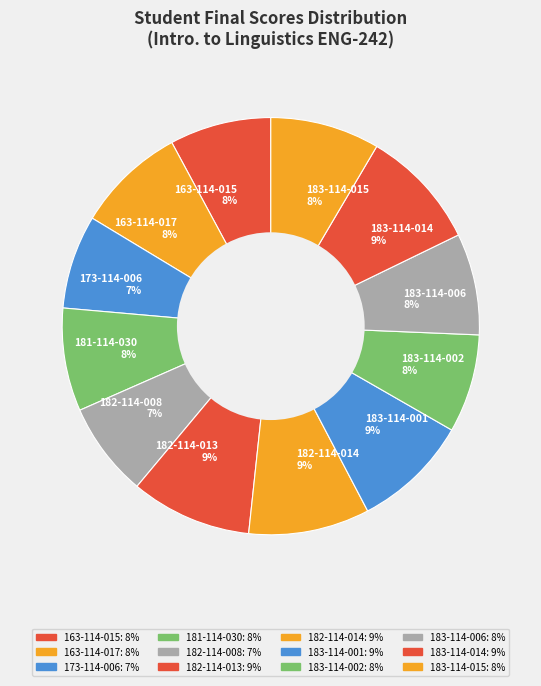

Is there a majority slice in this chart?

No